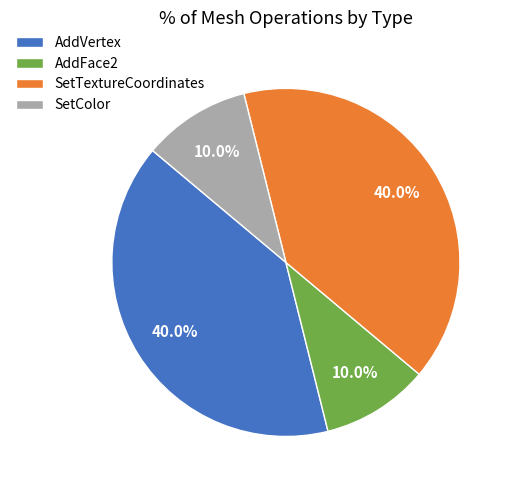

How much of the chart is everything except SetTextureCoordinates?

60.0%